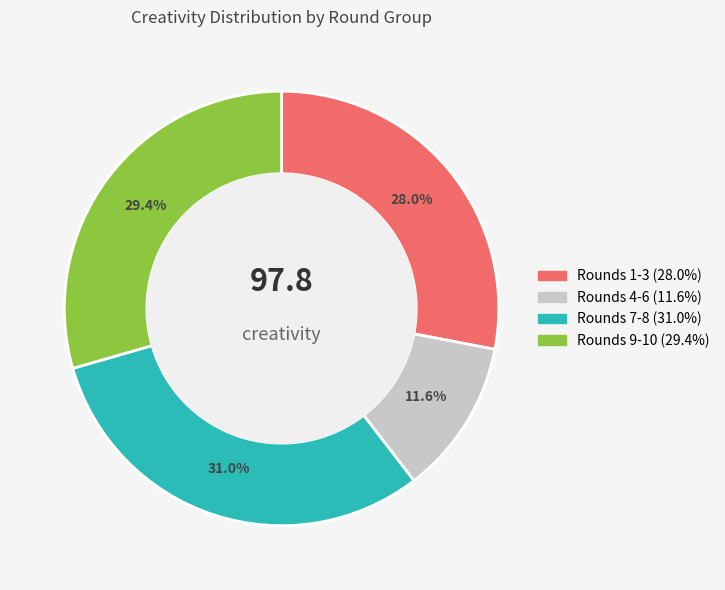

Does any single category account for the majority?

No